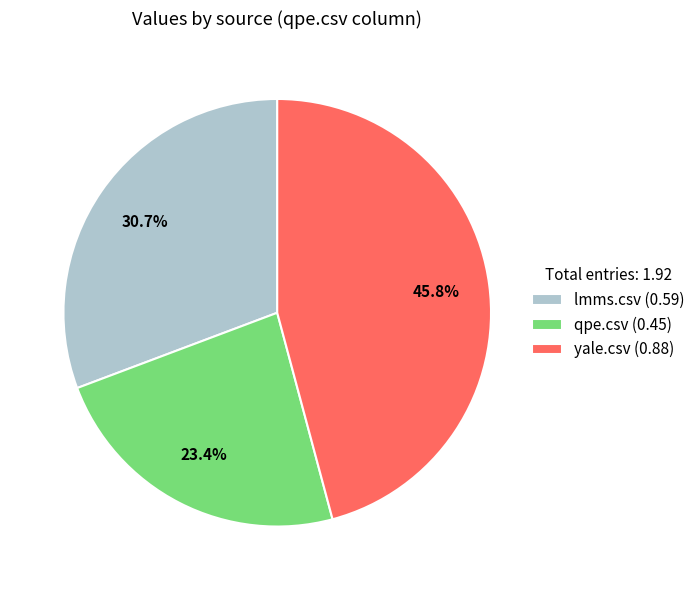

Does qpe.csv account for over 50% of the chart?

No